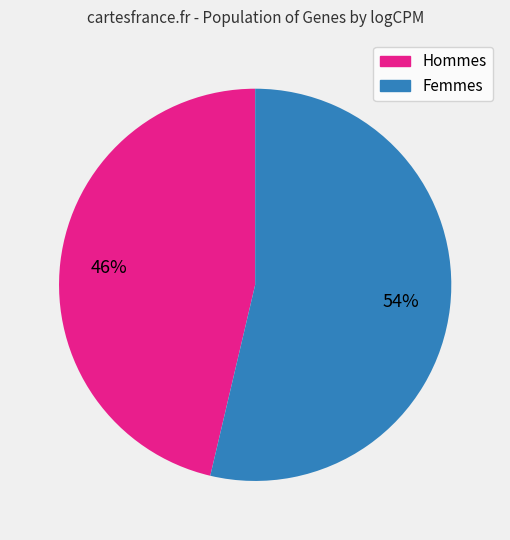

Does any single category account for the majority?

Yes